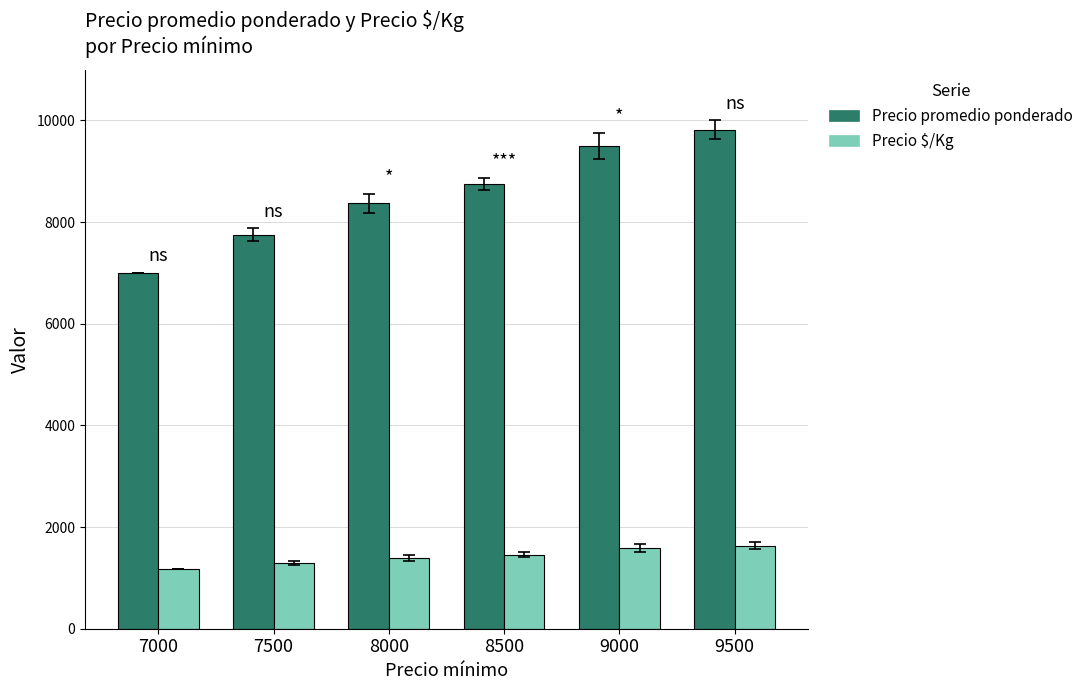

What is the spread (max minus min) of values at 7500?

6458